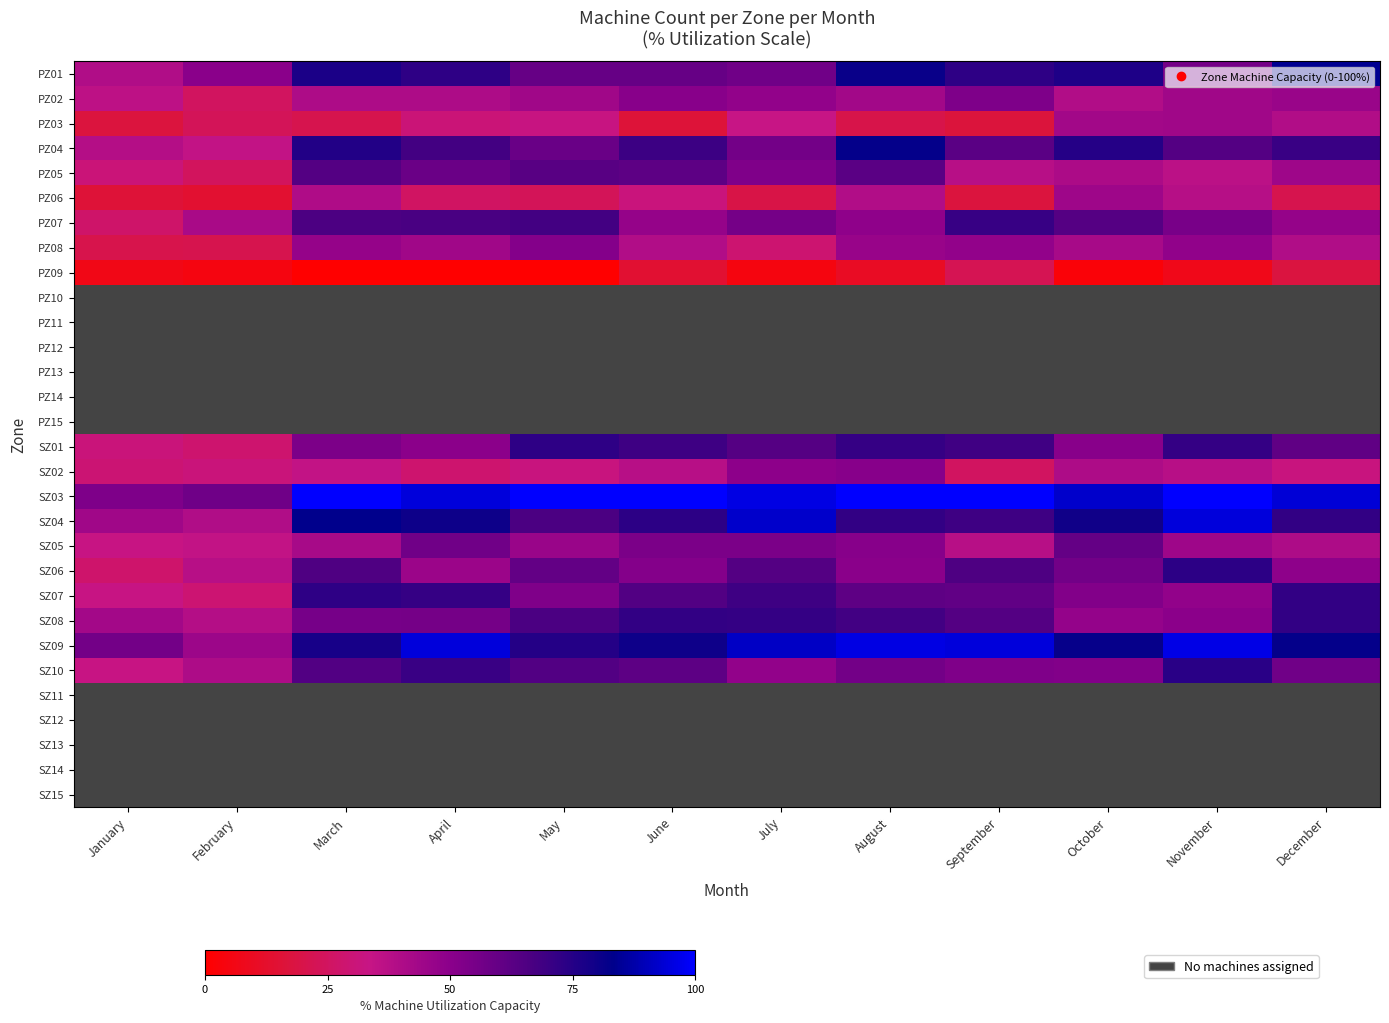

What is the difference between the maximum and minimum values in the SZ02 series?

25.6